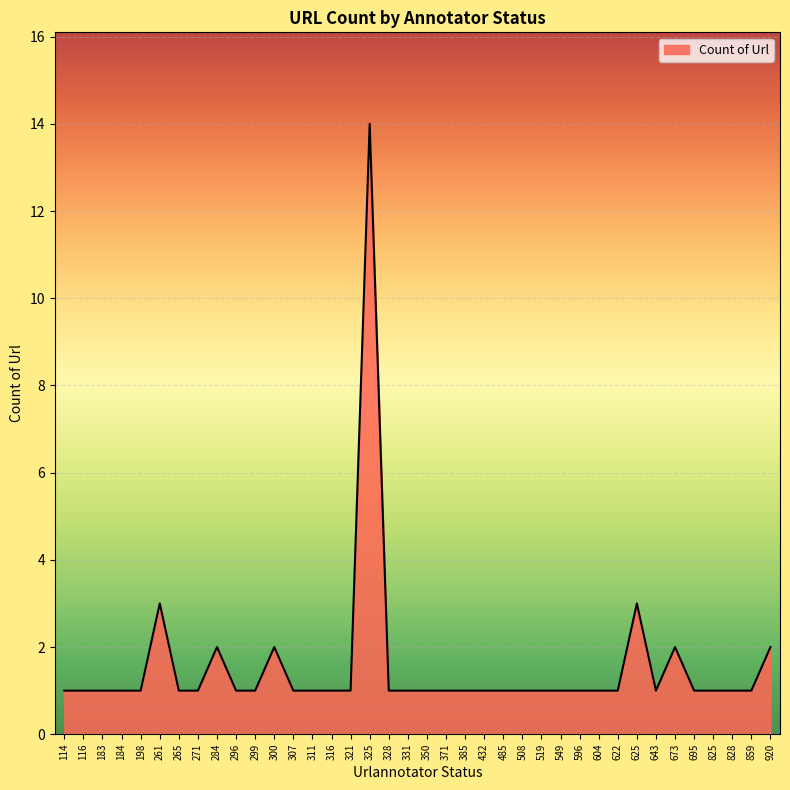

Which category has the highest value across all series?

325